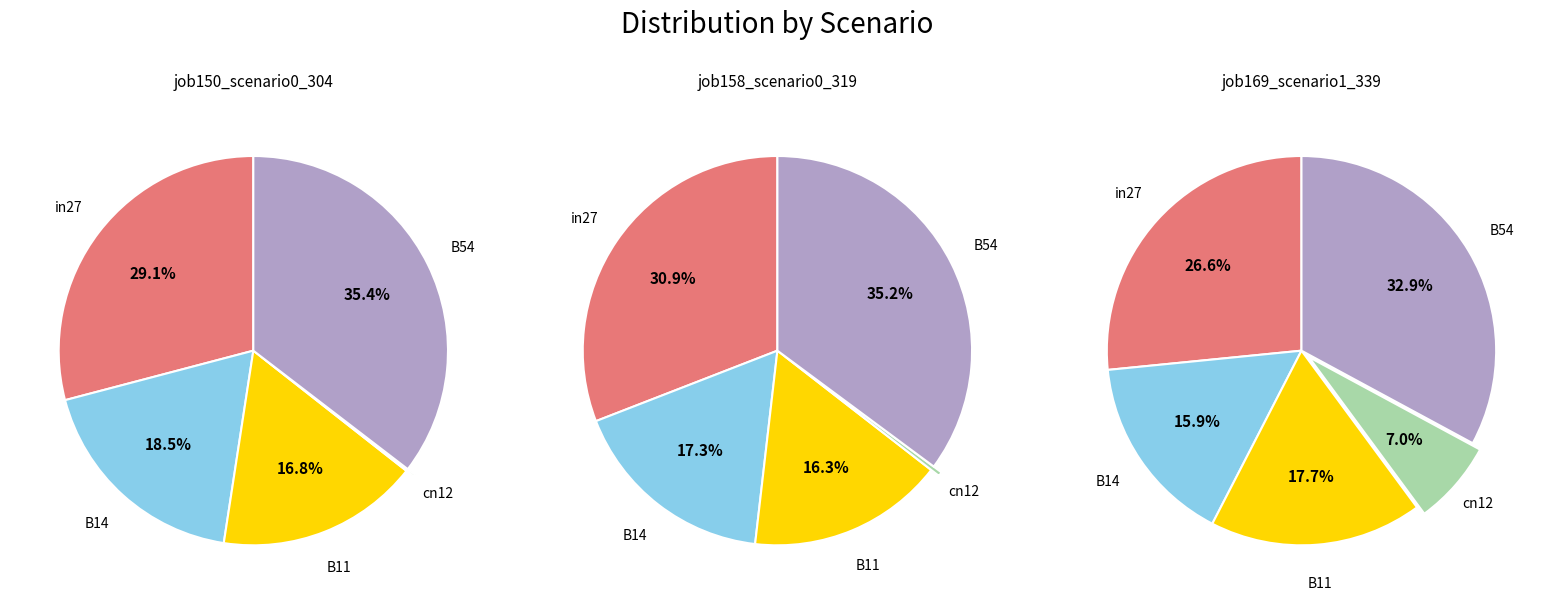

To the nearest percent, what is the difference between the B14 and B54 slice percentages?

18%